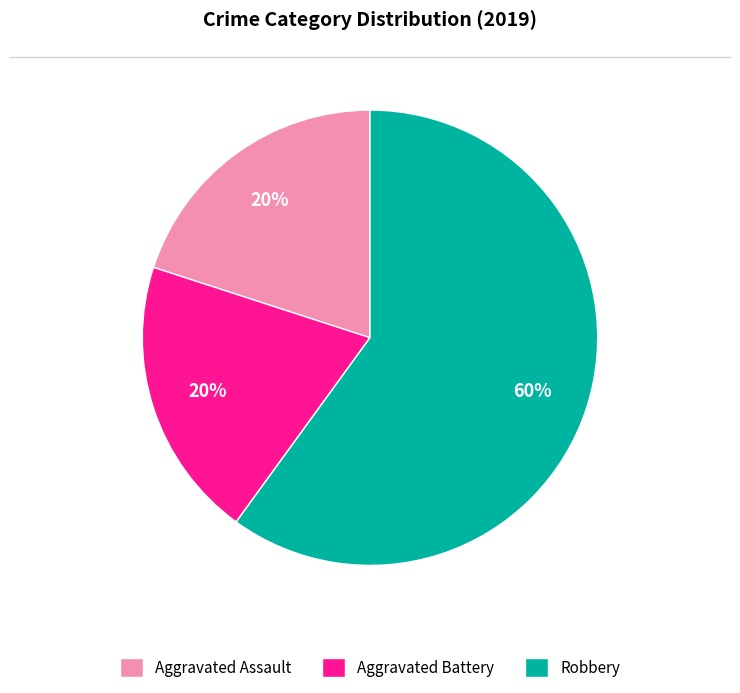

Between Robbery and Aggravated Assault, which is larger?

Robbery